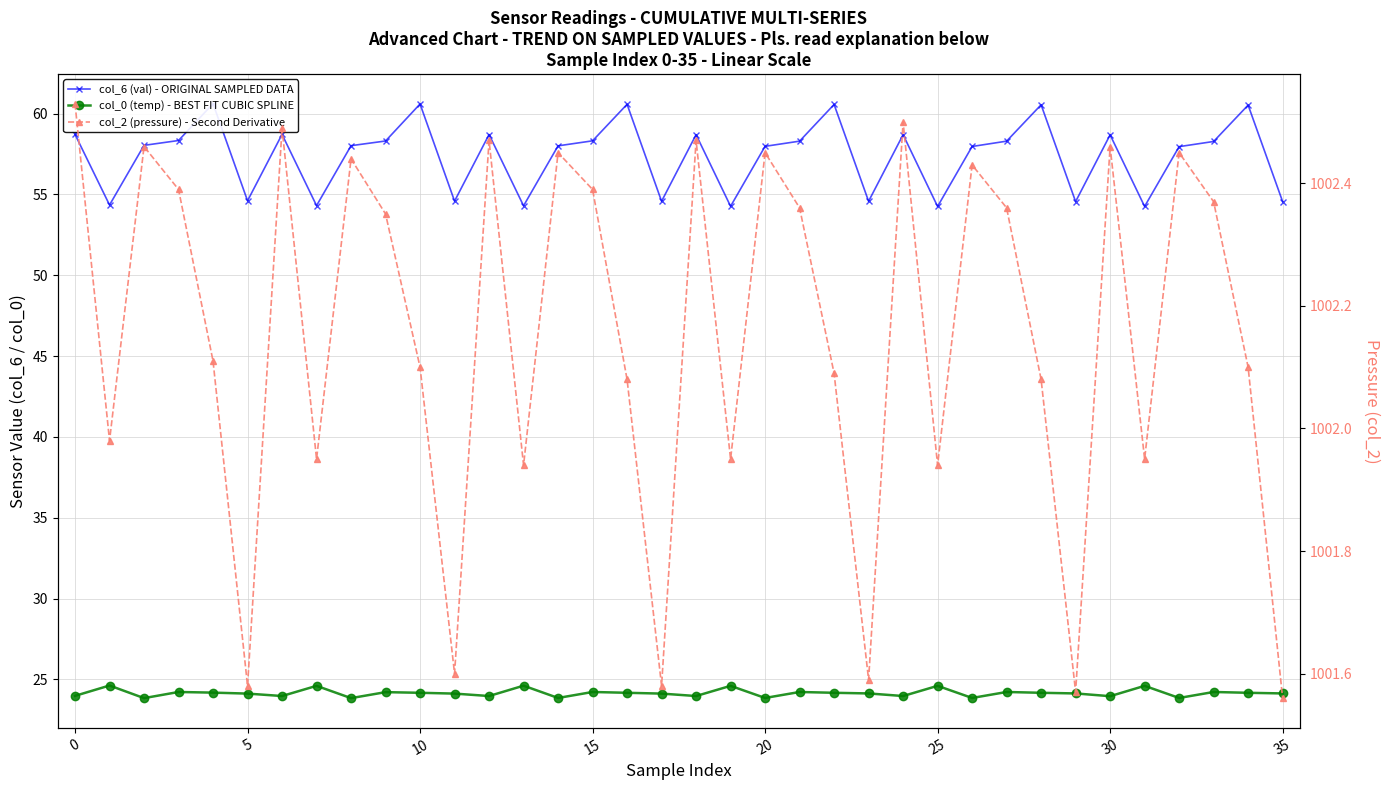

How many lines are shown in the chart?

3